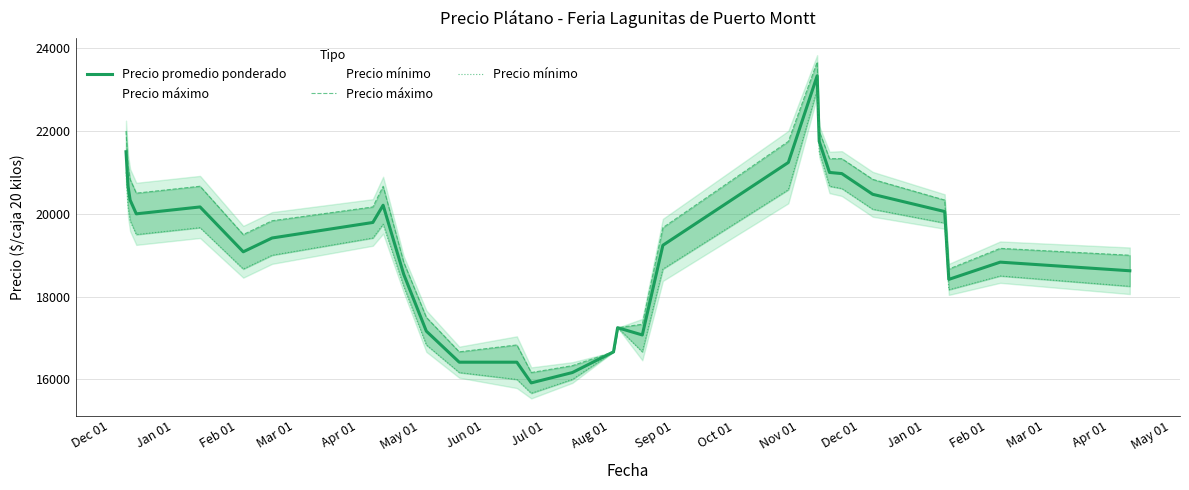

In Precio máximo, how many points are lower than both neighbors (excluding endpoints)?

5